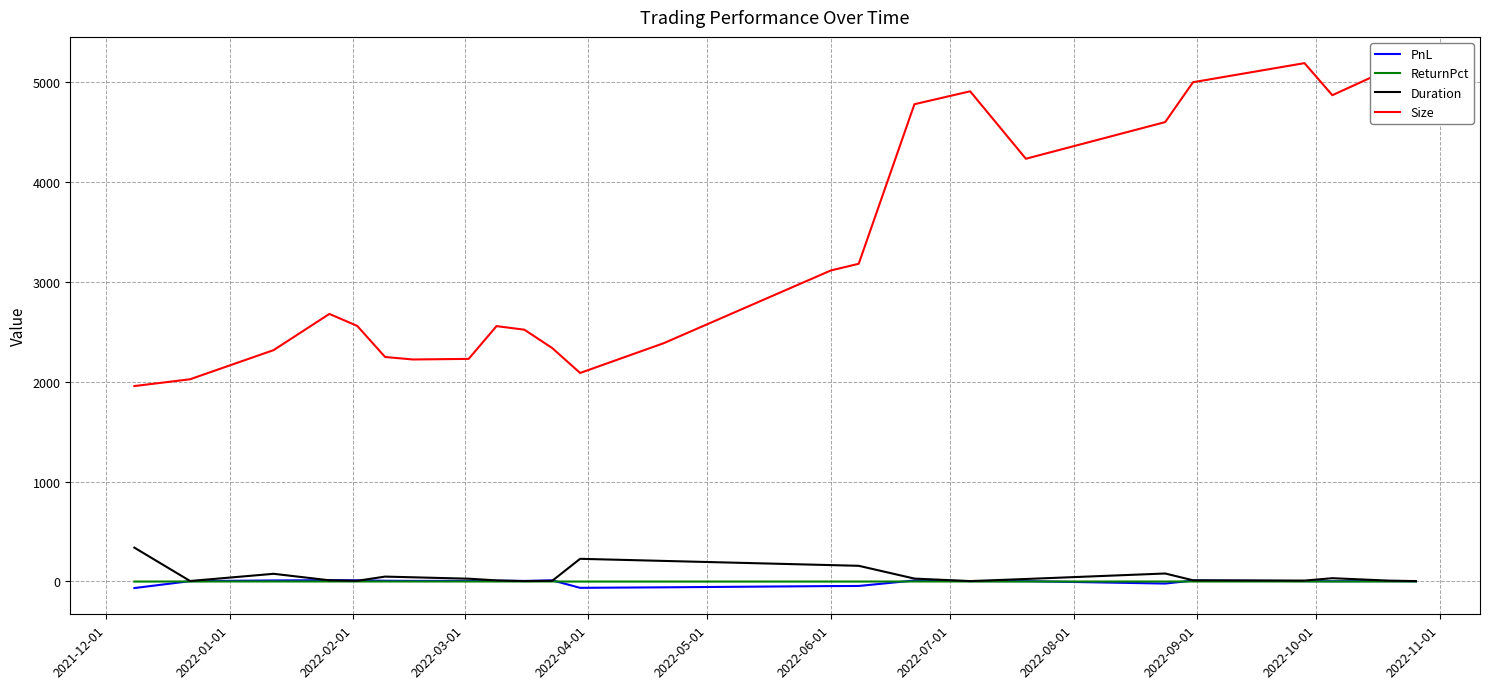

What is the smallest value displayed?

-65.7